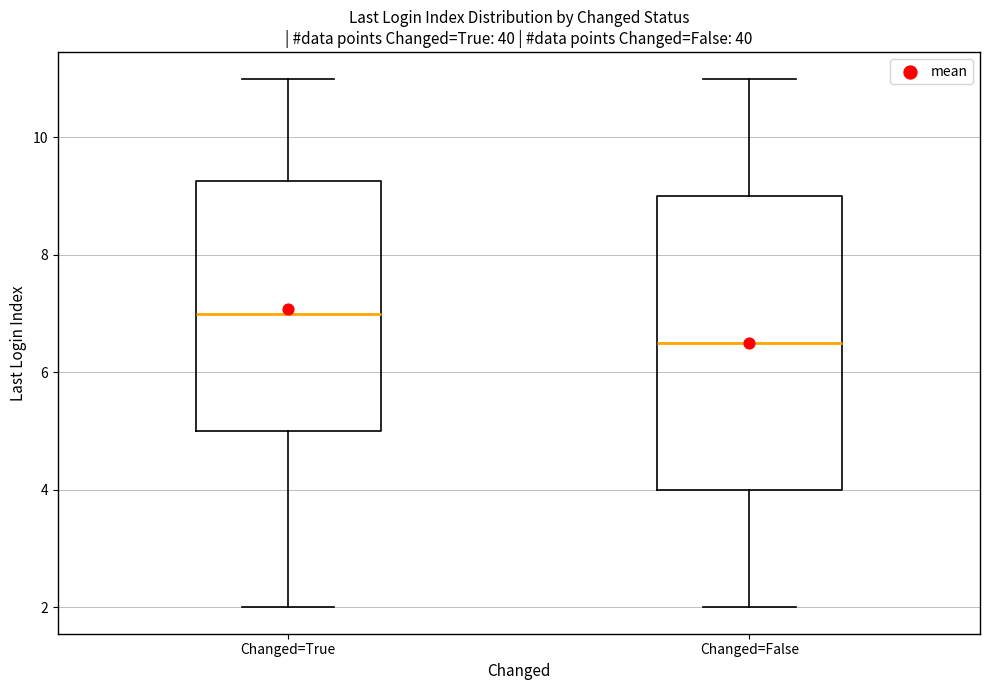

Reading left to right, transcribe this box plot: for each box, give where its median line is, the range the box spans, and where its two whiskers end, as read against the y-axis. The values are not printed on the chart, so give them approximately, as read against the axis.

Changed=True: median 7.0, box 5.0 to 9.2, whiskers 2.0 to 11.0
Changed=False: median 6.6, box 4.0 to 9.0, whiskers 2.0 to 11.0